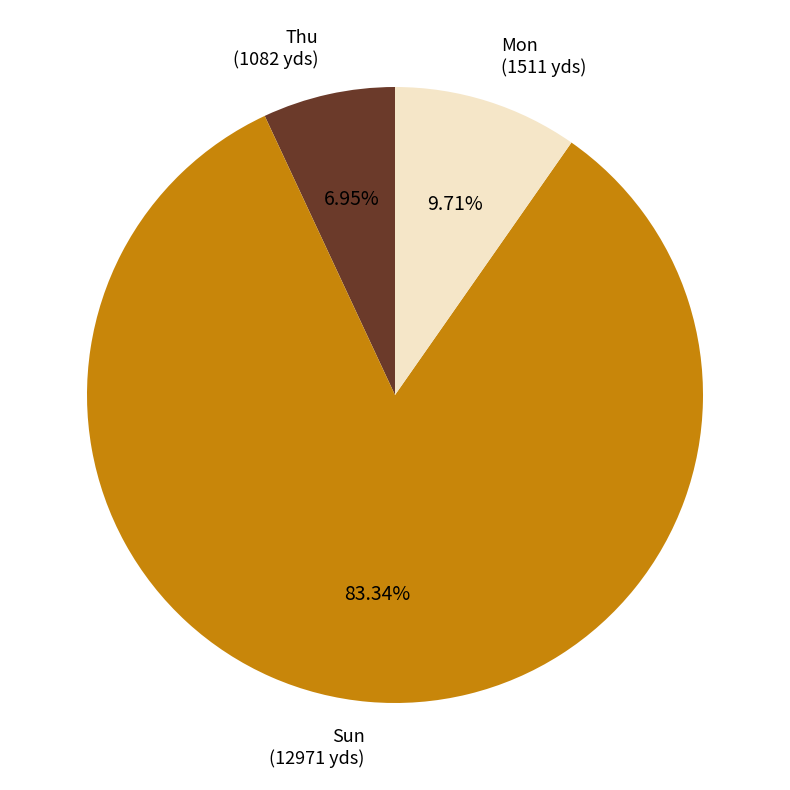

Does any single category account for the majority?

Yes